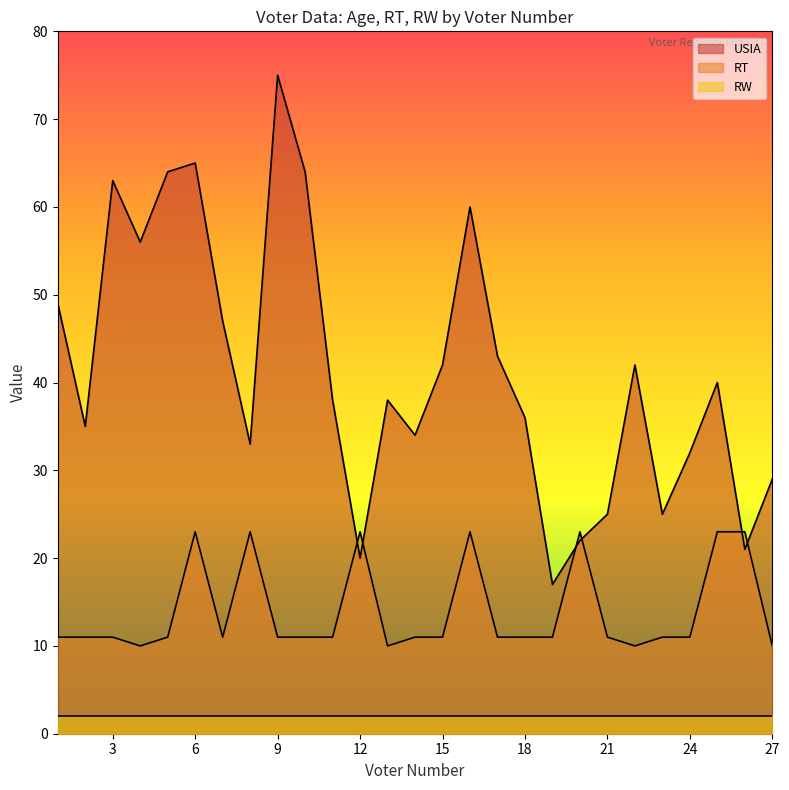

What is the difference between the maximum and minimum values in the USIA series?

58